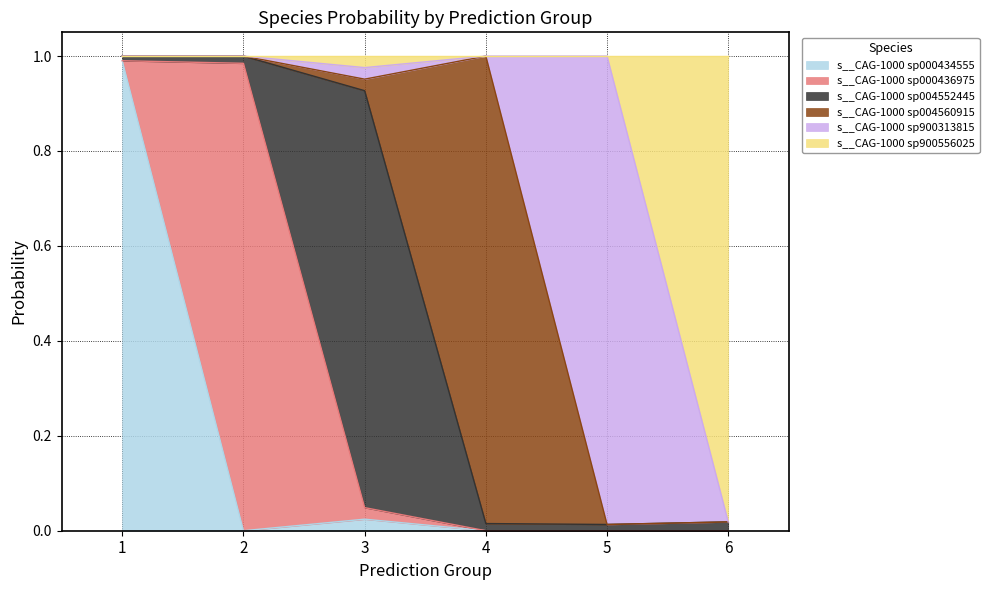

The value of s__CAG-1000 sp004560915 at 2 is 0.0. True or false?

True